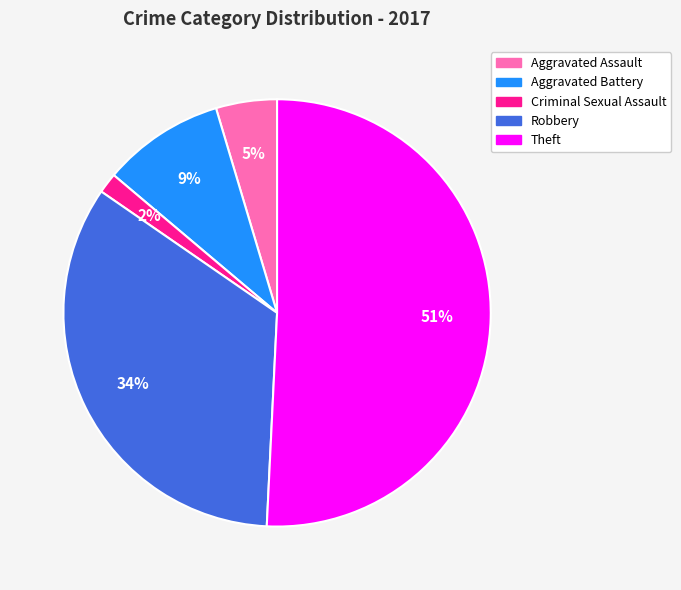

Which slice is the largest?

Theft